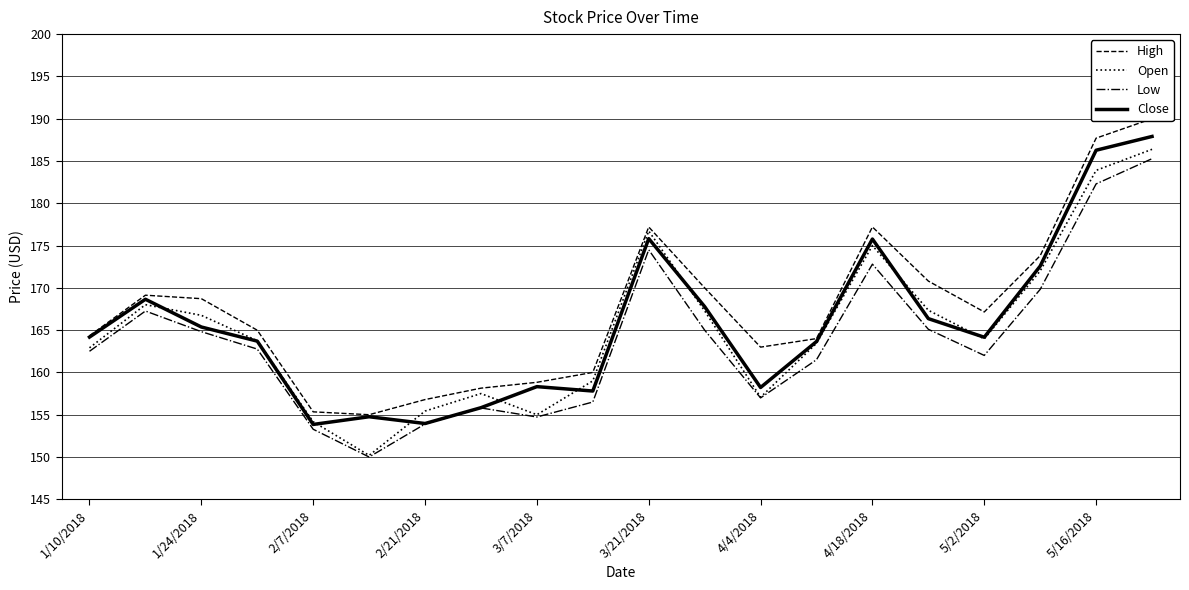

How many series are shown in this chart?

4